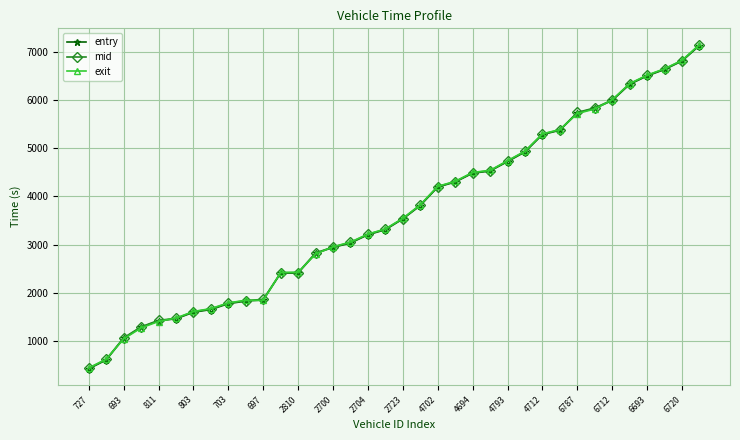

What is the smallest value displayed?

419.8